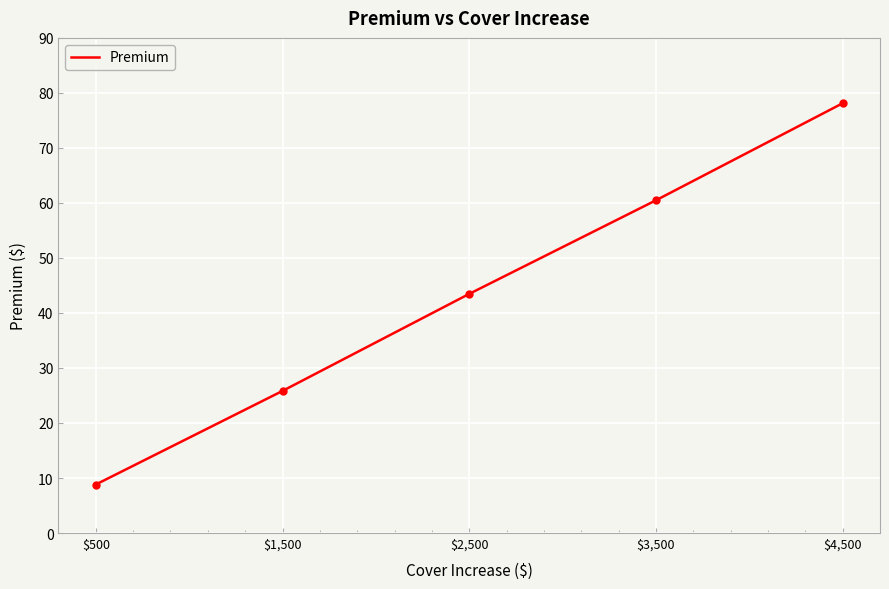

Approximately how many times larger is the value at $3,500 compared to $2,500?

1.4